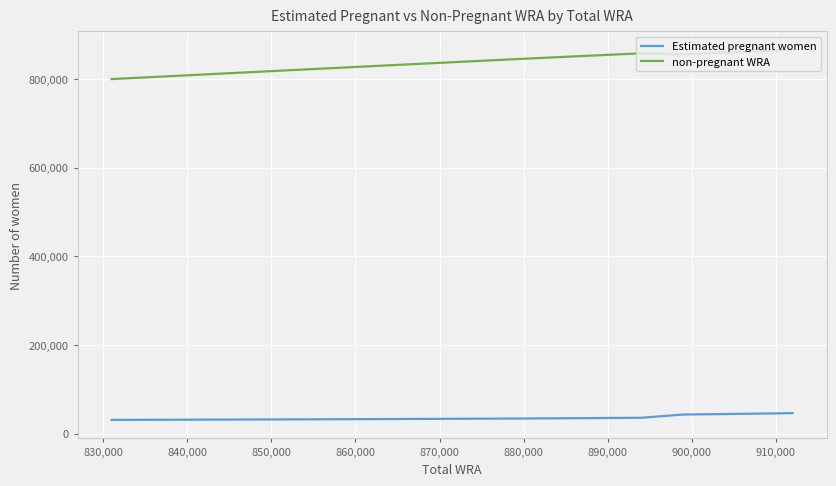

List the series in order of their peak value, lowest first.

Estimated pregnant women, non-pregnant WRA